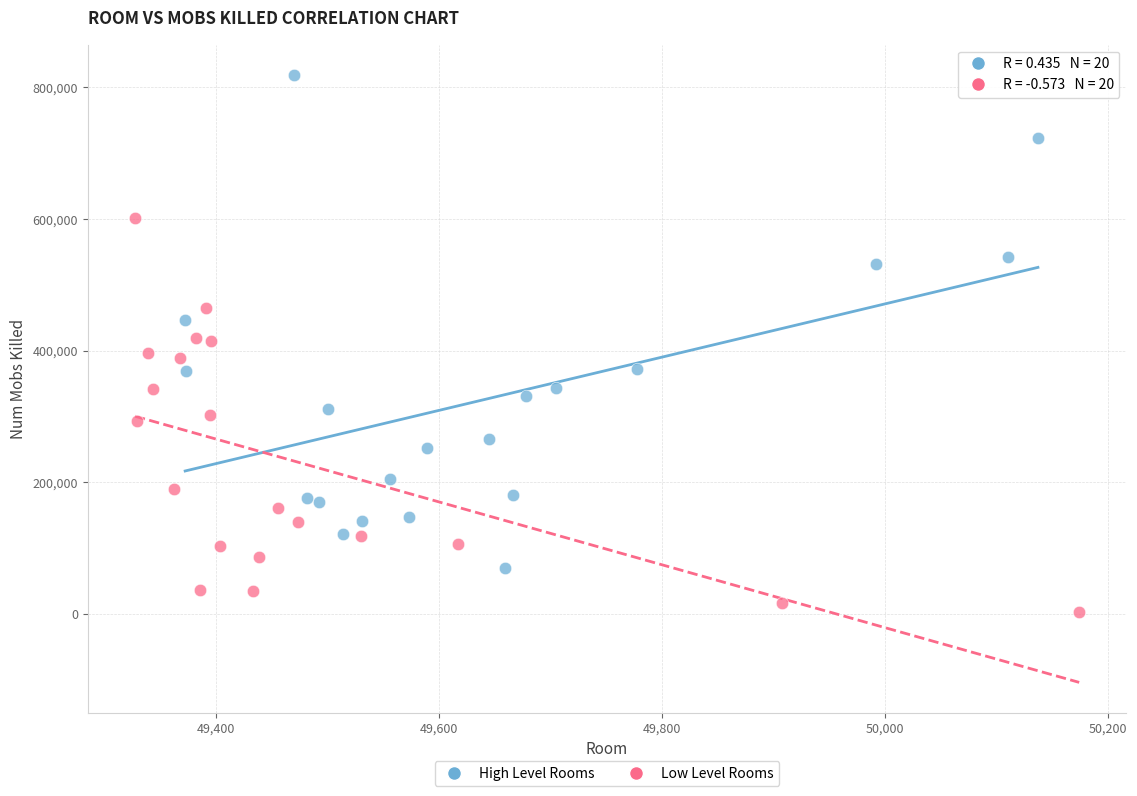

Which series has the widest spread of Y values?

High Level Rooms